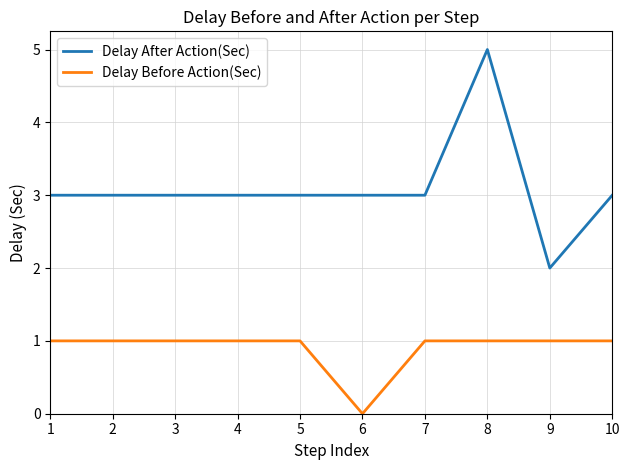

Rank the series at 1 from highest to lowest value.

Delay After Action(Sec), Delay Before Action(Sec)